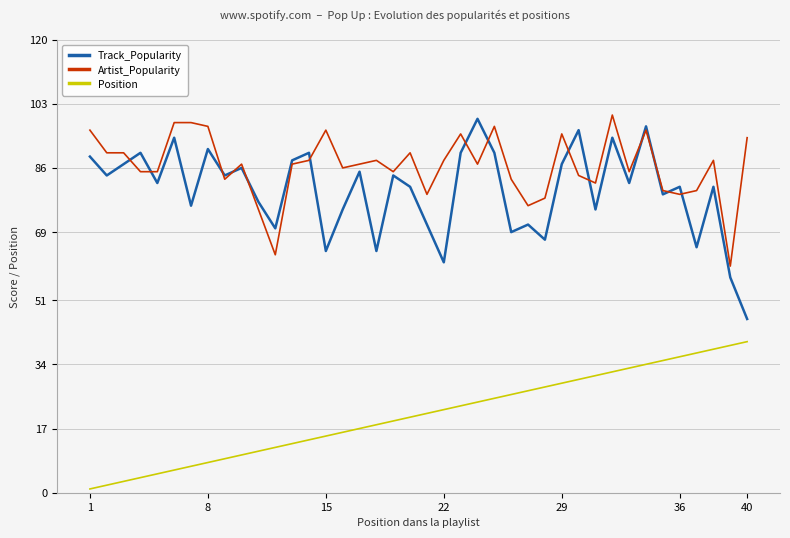

What is the greatest value displayed?

100